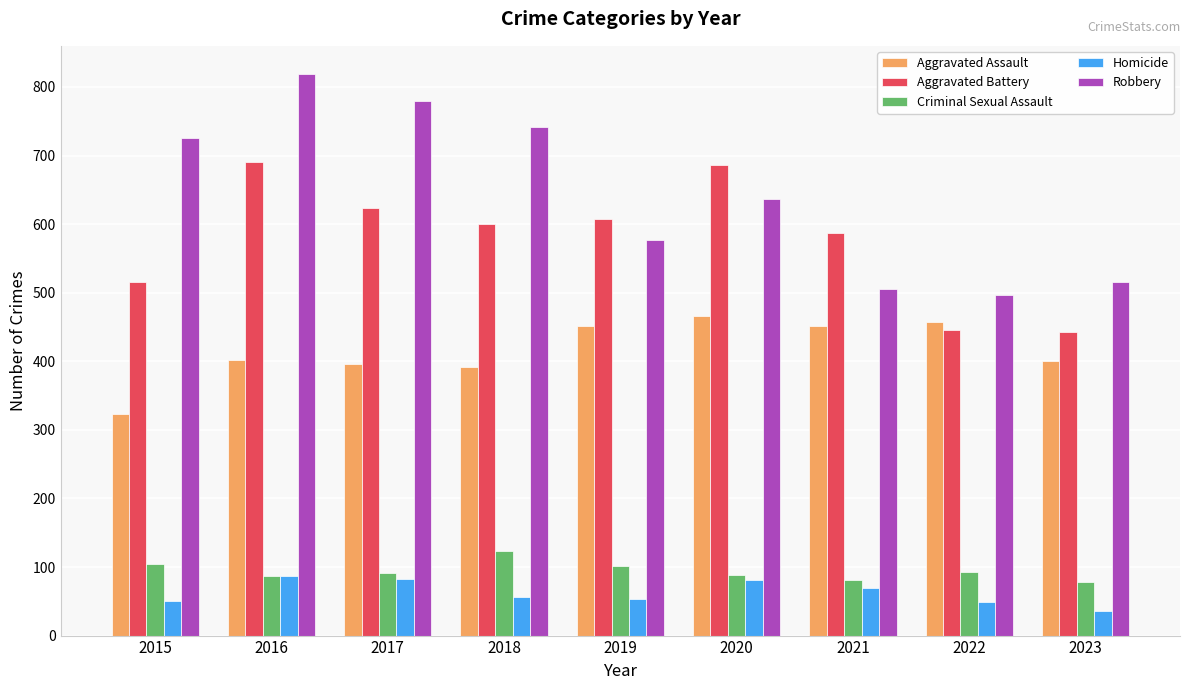

Which series changed the most between 2015 and 2016?

Aggravated Battery